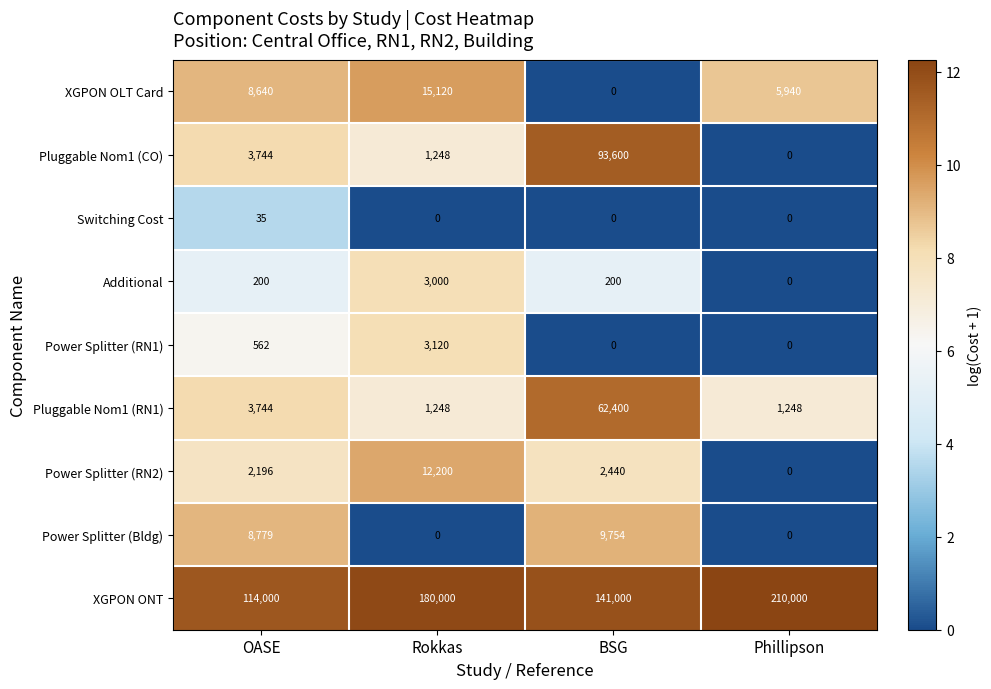

List the series in order of their peak value, highest first.

XGPON ONT, Pluggable Nom1 (CO), Pluggable Nom1 (RN1), XGPON OLT Card, Power Splitter (RN2), Power Splitter (Bldg), Power Splitter (RN1), Additional, Switching Cost